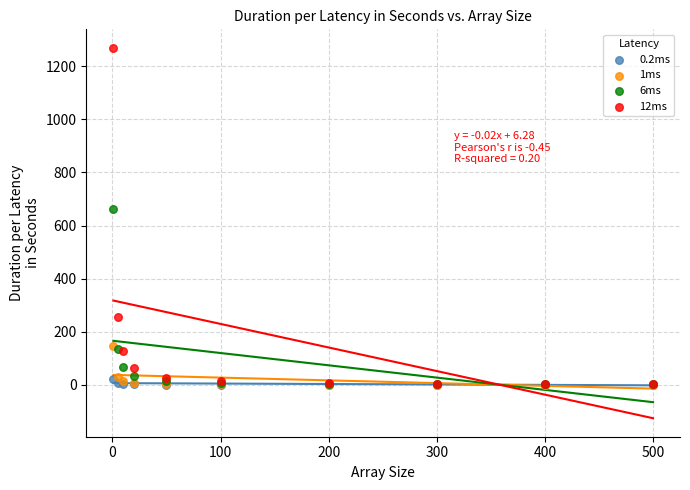

Which series has the widest spread of Y values?

12ms